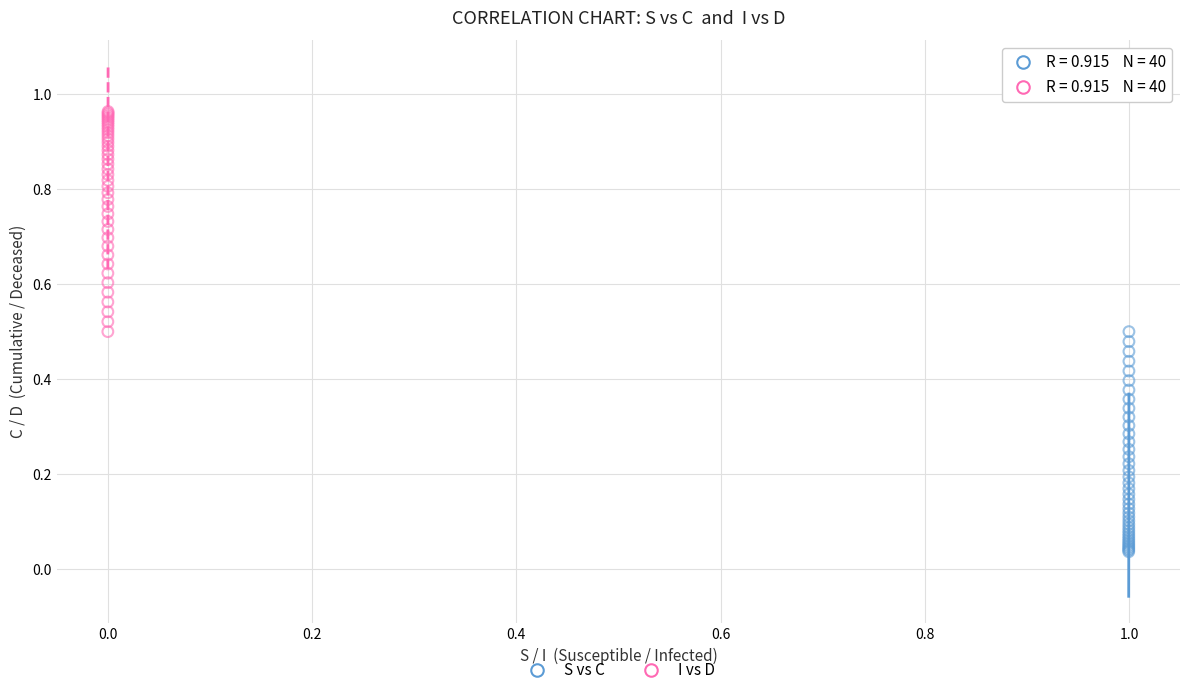

Which series reaches the maximum Y coordinate?

I vs D